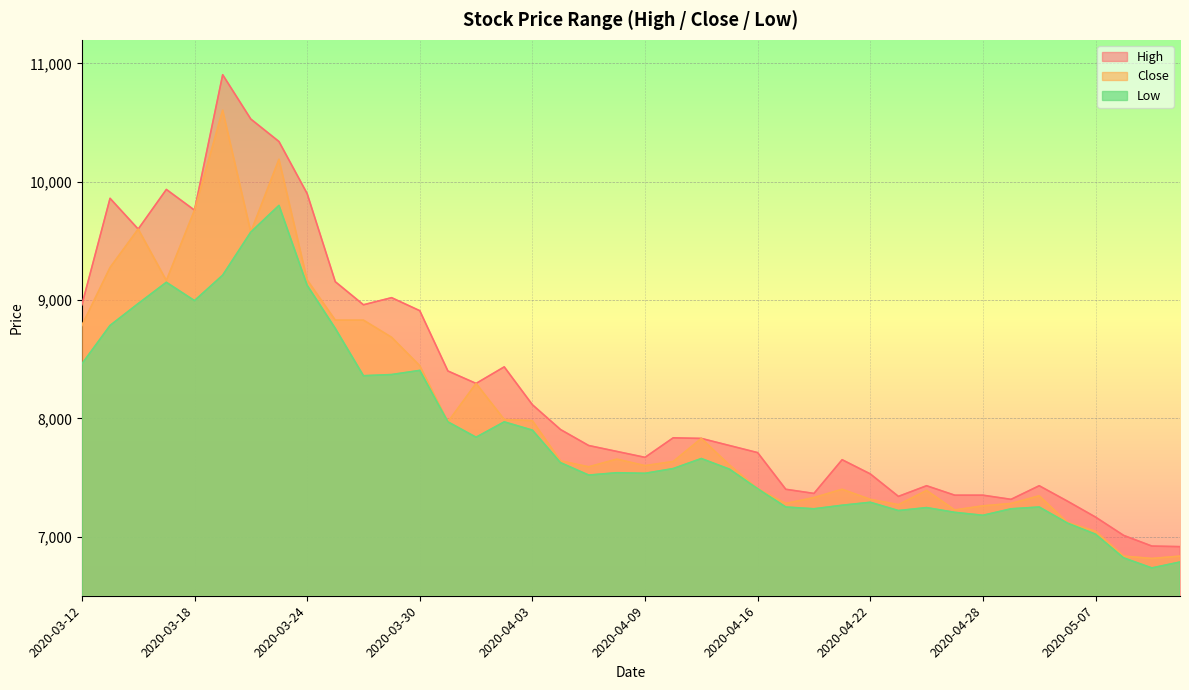

True or false: High and Low intersect in this chart.

False